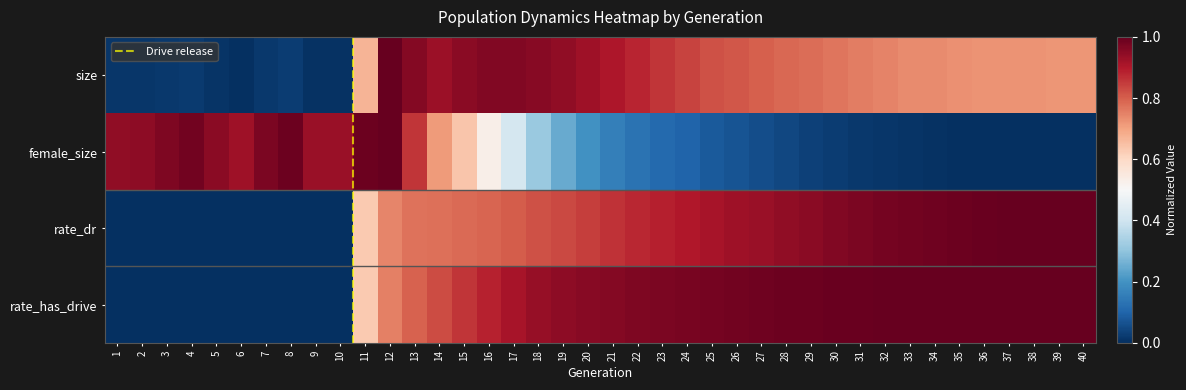

How many data points does each series have?

40